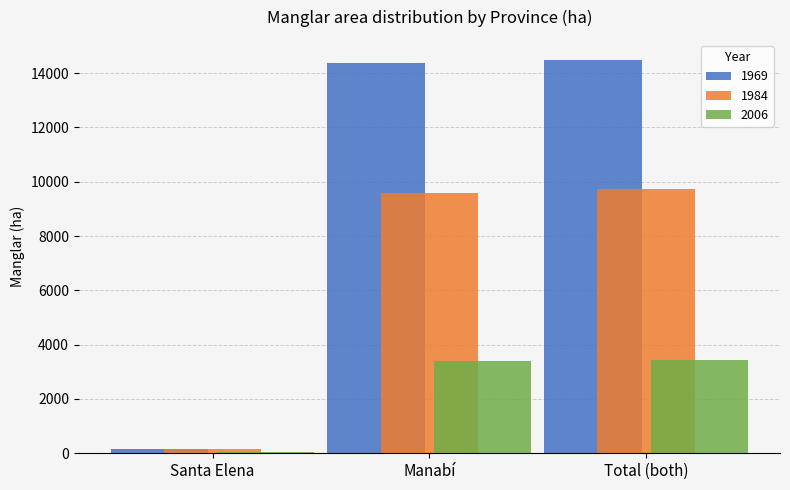

At which label is 1984 closest to 4945?

Manabí